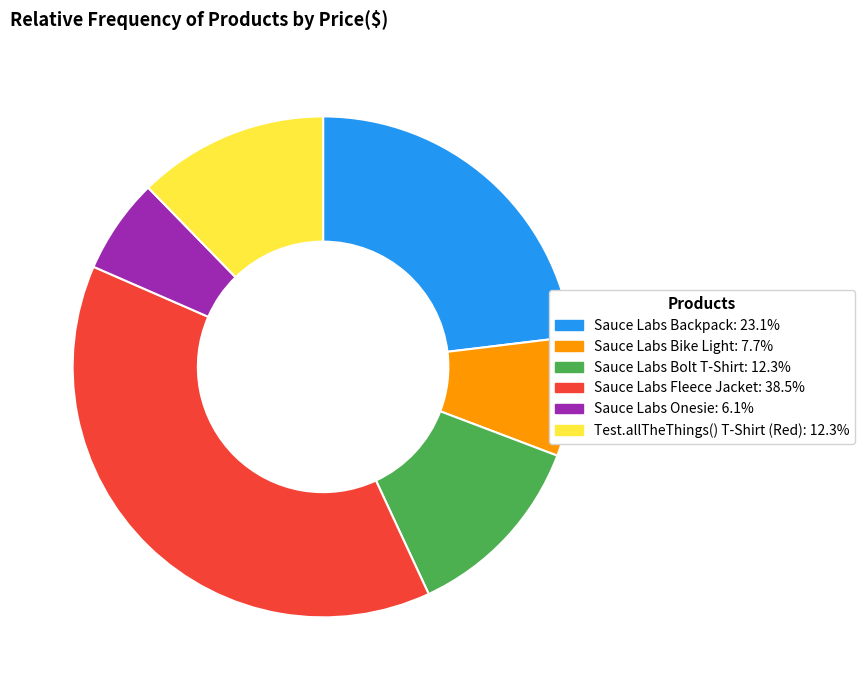

Is there any slice that represents more than half of the pie?

No